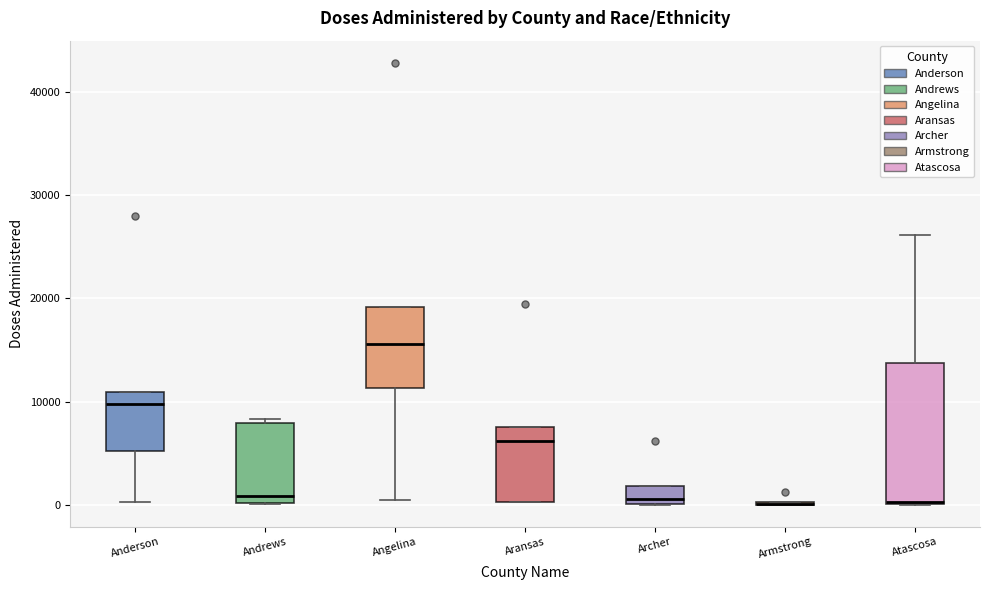

Reading left to right, transcribe this box plot: for each box, give where its median line is, the range the box spans, and where its two whiskers end, as read against the y-axis. The values are not printed on the chart, so give them approximately, as read against the axis.

Anderson: median 10000, box 5000 to 11000, whiskers 0 to 11000
Andrews: median 1000, box 0 to 8000, whiskers 0 to 8000 (just above the box's upper edge)
Angelina: median 16000, box 11000 to 19000, whiskers 0 to 19000
Aransas: median 6000, box 0 to 8000, whiskers 0 to 8000
Archer: median 1000, box 0 to 2000, whiskers 0 to 2000
Armstrong: box collapsed to a line at 0, whiskers 0 to 0
Atascosa: median 0, box 0 to 14000, whiskers 0 to 26000